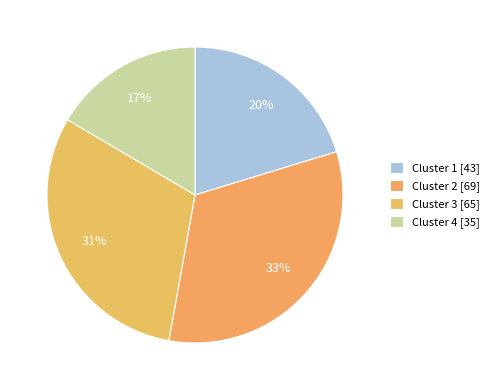

Rank the categories by value from lowest to highest.

Cluster 4, Cluster 1, Cluster 3, Cluster 2